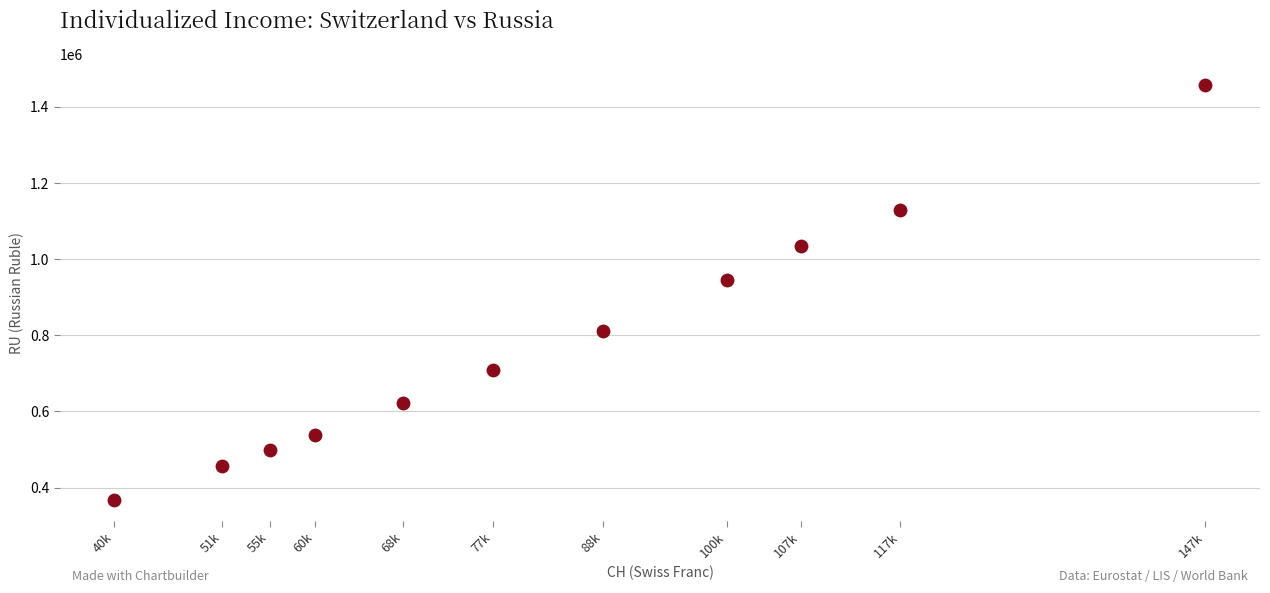

What Y value in the scatter plot is closest to 912297?

943709.6